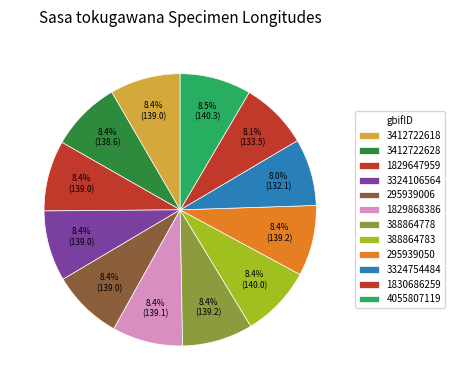

To the nearest percent, what percentage of the pie is 1829868386?

8%